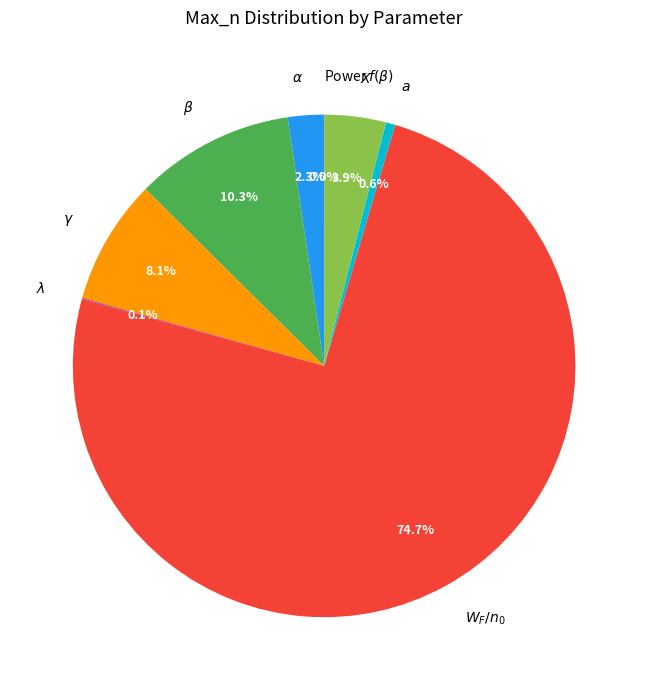

What is the ratio of the value at $\gamma$ to the value at $\alpha$?

3.5